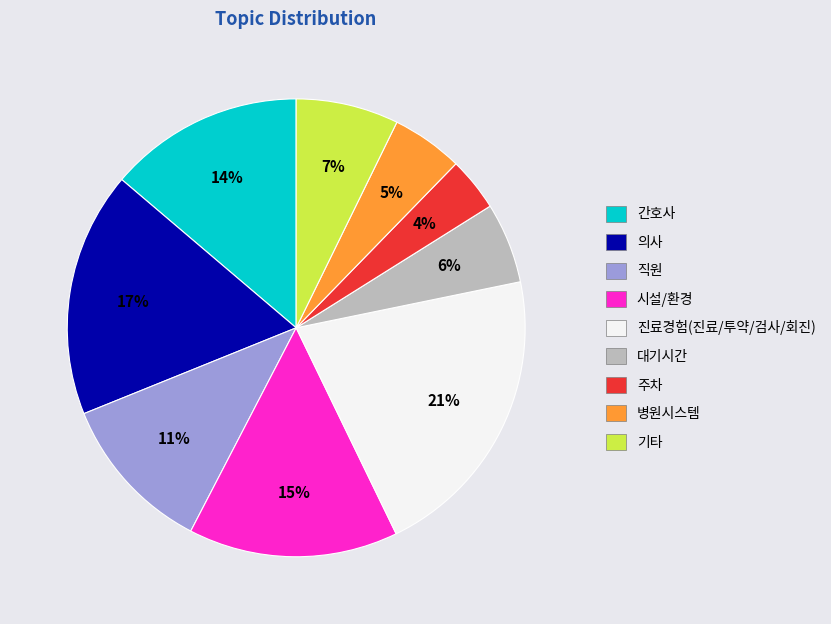

Which has a higher value, 기타 or 대기시간?

기타